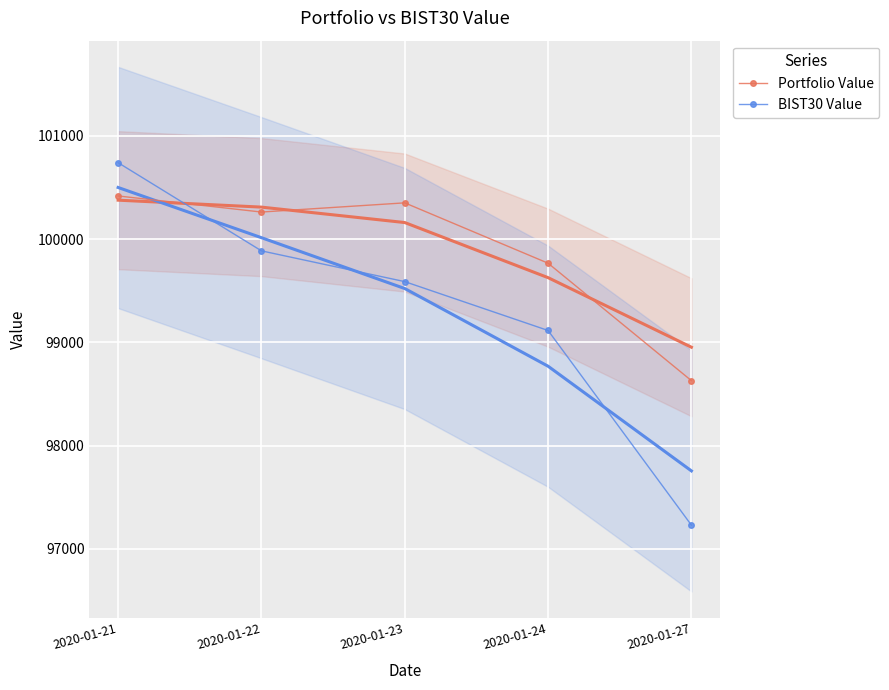

What is the smallest value displayed?

97229.2